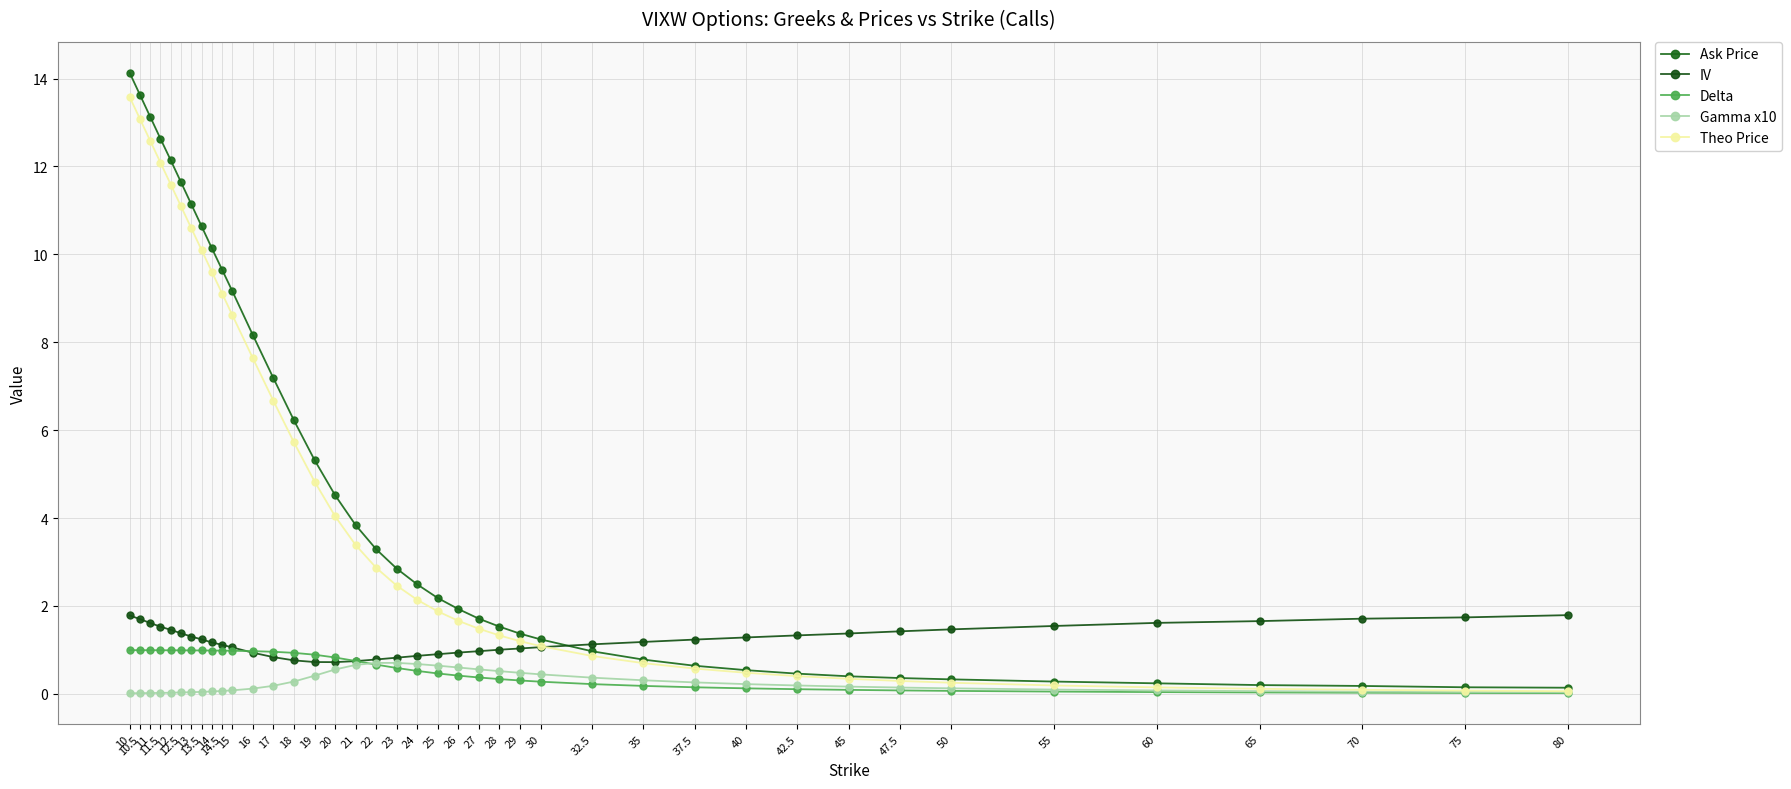

The value of Gamma x10 at 13 is 0.0. True or false?

True